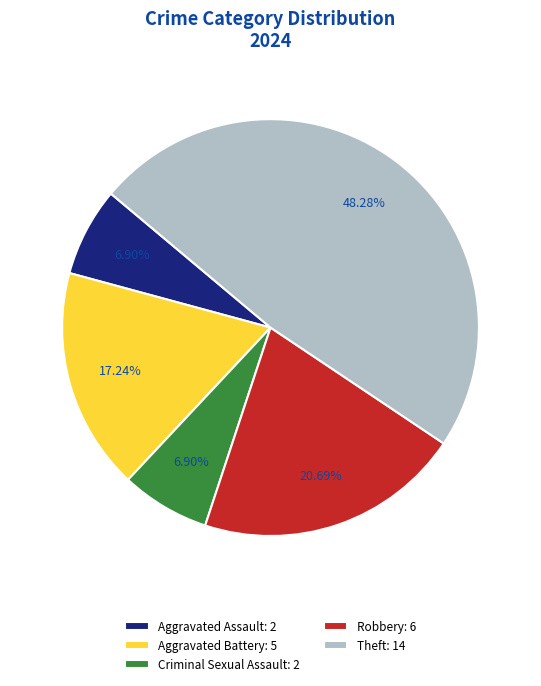

Do Aggravated Assault: 2 and Theft: 14 together represent more than half of the pie?

Yes